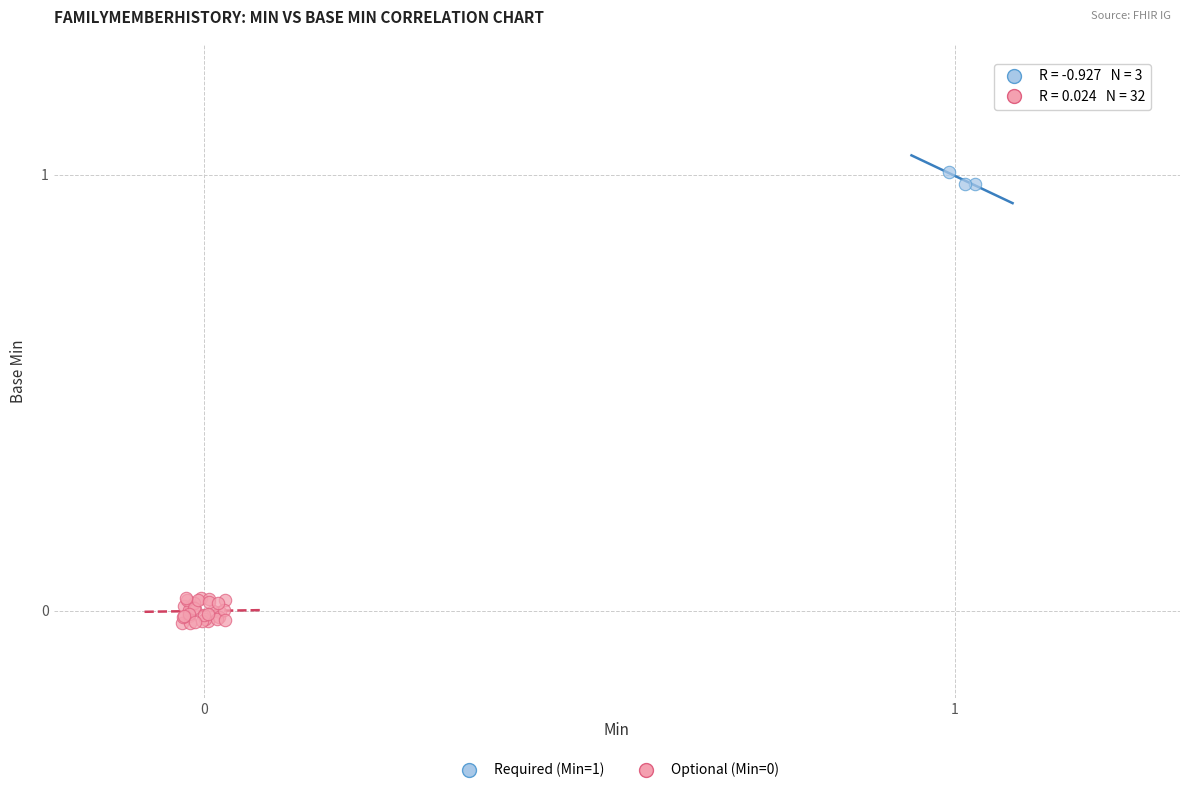

Which series reaches the maximum Y coordinate?

Required (Min=1)